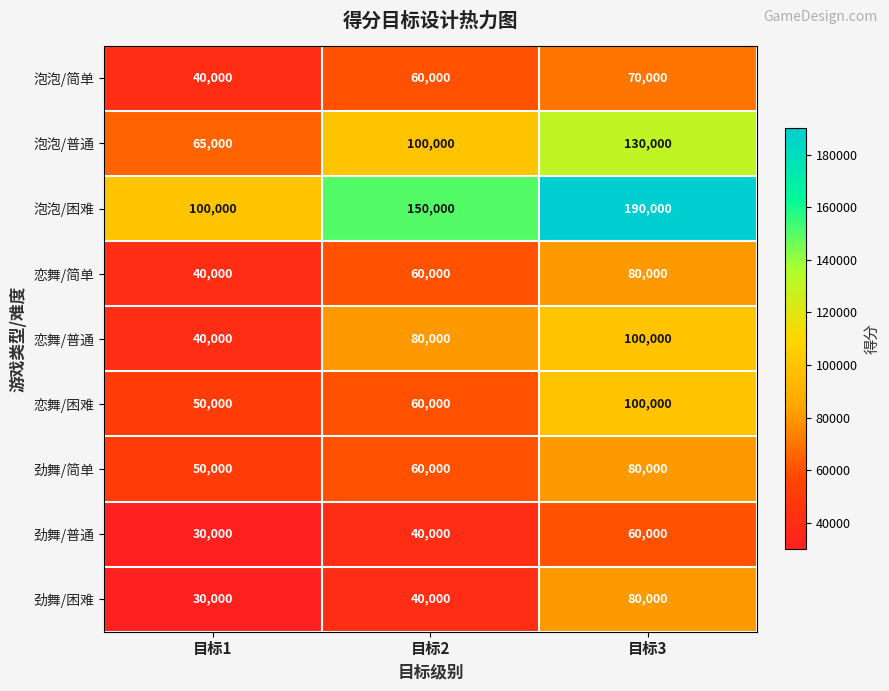

Reading right to left, list all the values displayed in this chart.

泡泡/简单: 目标3=70000	目标2=60000	目标1=40000
泡泡/普通: 目标3=130000	目标2=100000	目标1=65000
泡泡/困难: 目标3=190000	目标2=150000	目标1=100000
恋舞/简单: 目标3=80000	目标2=60000	目标1=40000
恋舞/普通: 目标3=100000	目标2=80000	目标1=40000
恋舞/困难: 目标3=100000	目标2=60000	目标1=50000
劲舞/简单: 目标3=80000	目标2=60000	目标1=50000
劲舞/普通: 目标3=60000	目标2=40000	目标1=30000
劲舞/困难: 目标3=80000	目标2=40000	目标1=30000